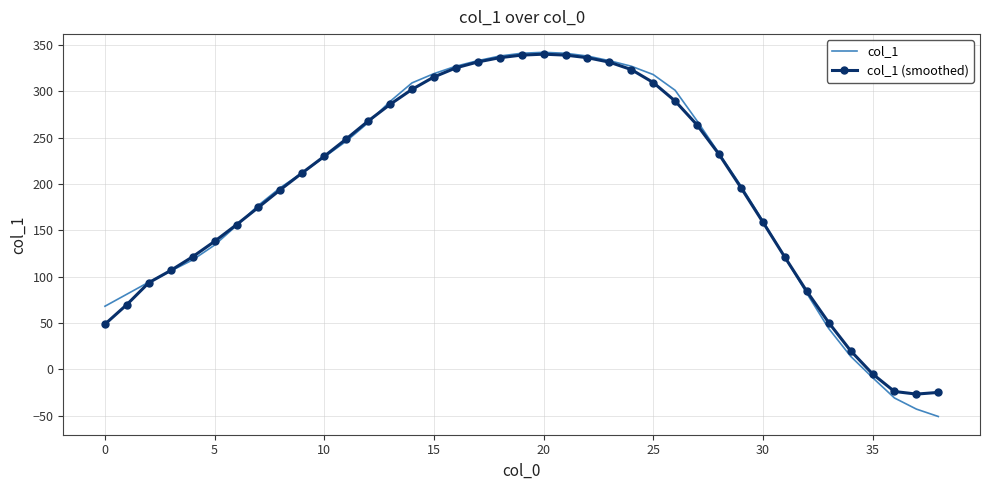

How many positive values does the col_1 series have?

35